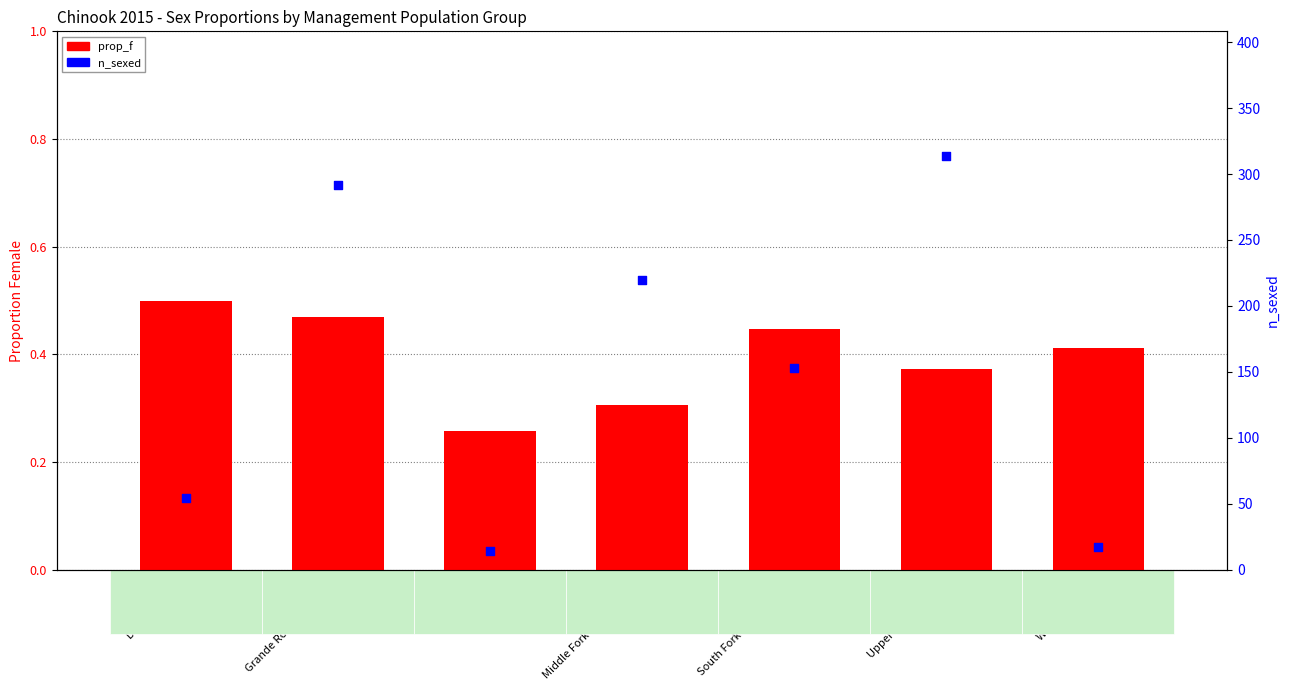

Is the value of n_sexed at Upper Salmon River greater than the value of prop_f at Wet Clearwater?

Yes